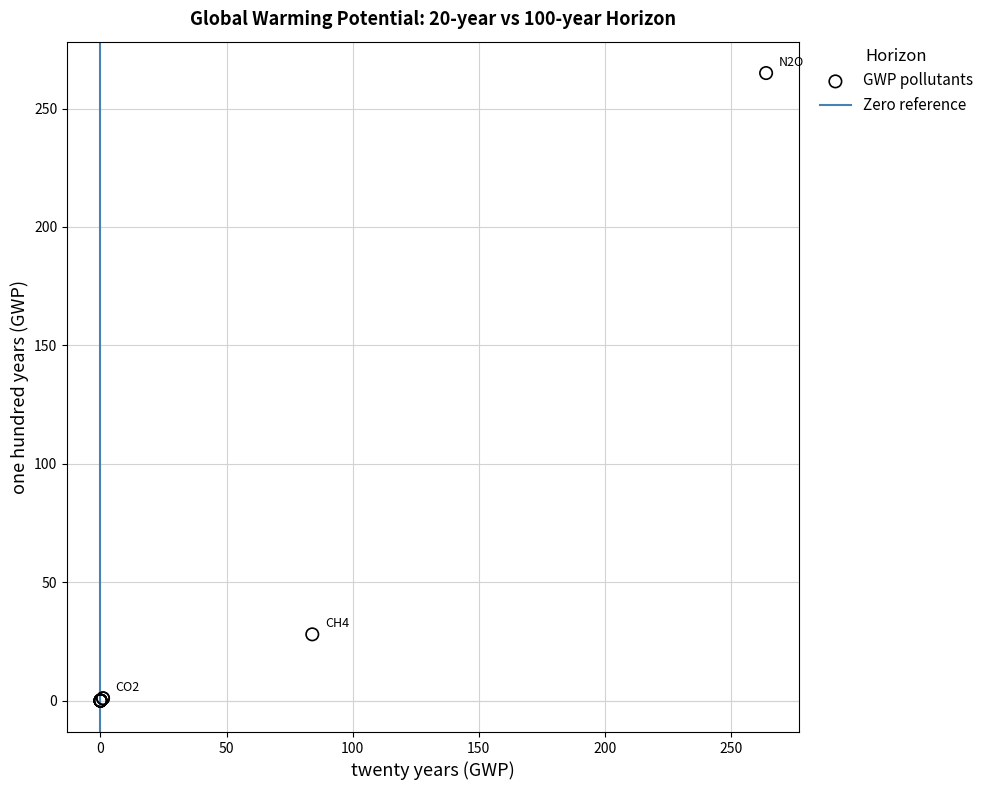

What Y value in the scatter plot is closest to 132?

28